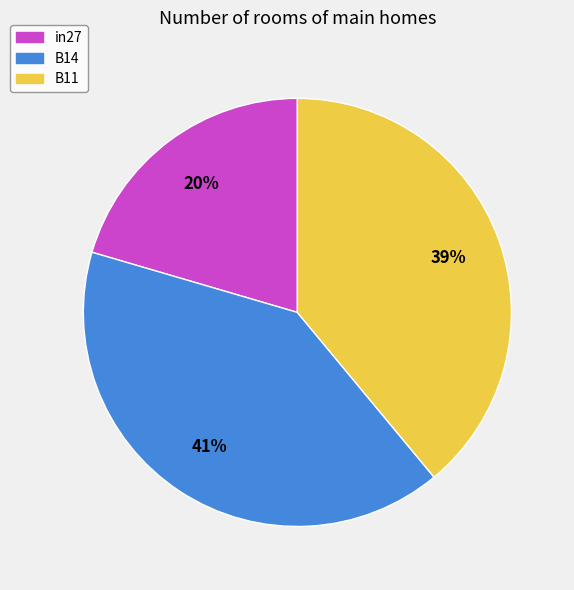

Which category has the biggest portion of the pie?

B14